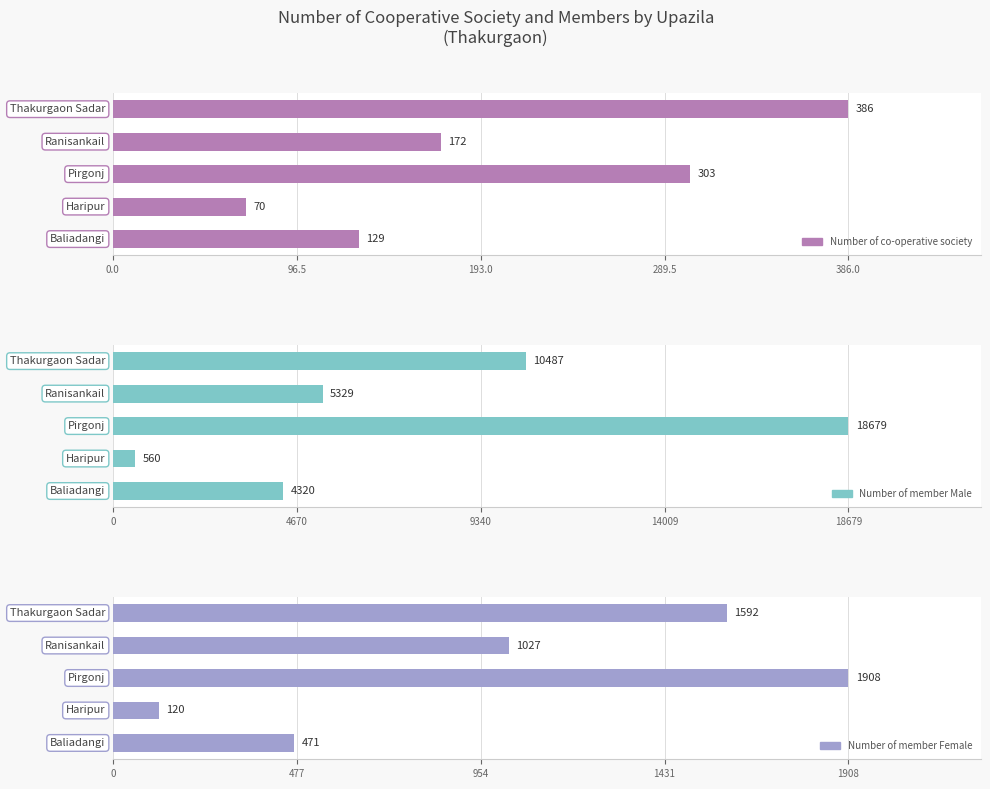

How many distinct data groups are displayed?

3